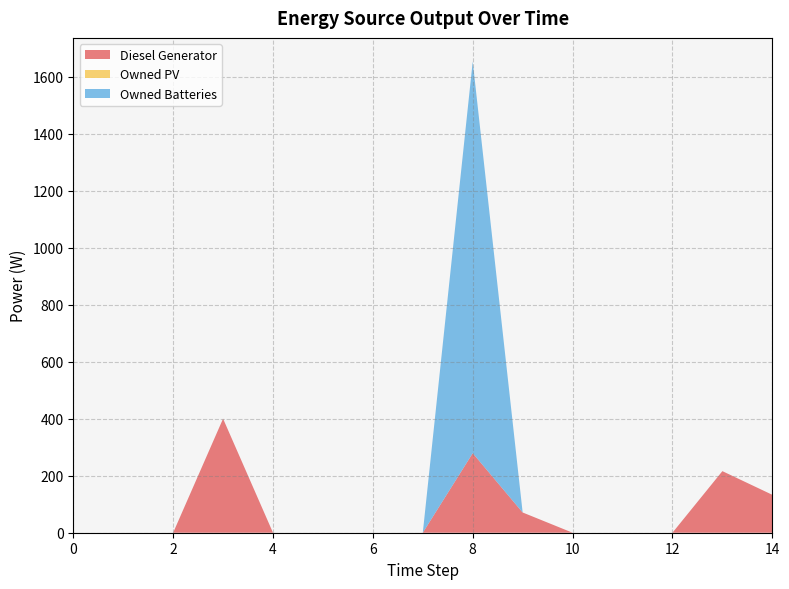

List the series in order of their peak value, lowest first.

Owned PV, Diesel Generator, Owned Batteries